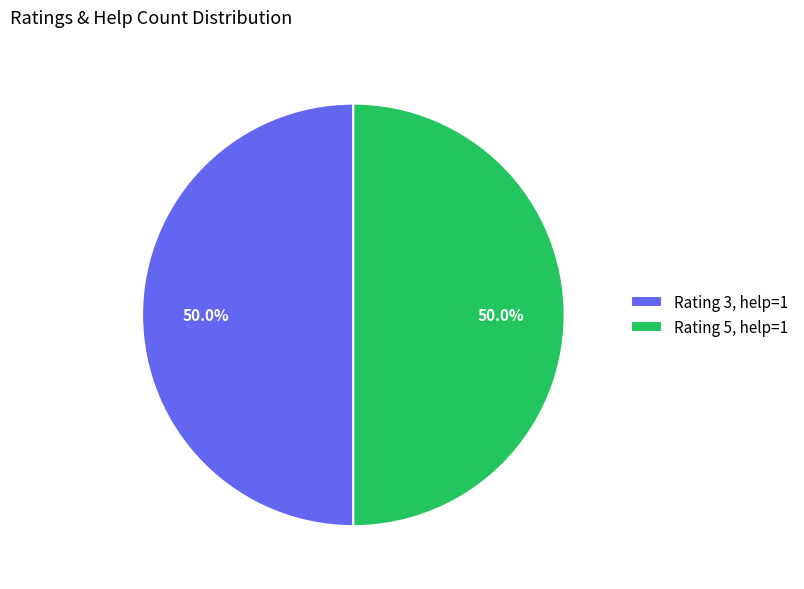

What is the ratio of the value at Rating 5, help=1 to the value at Rating 3, help=1?

1.0